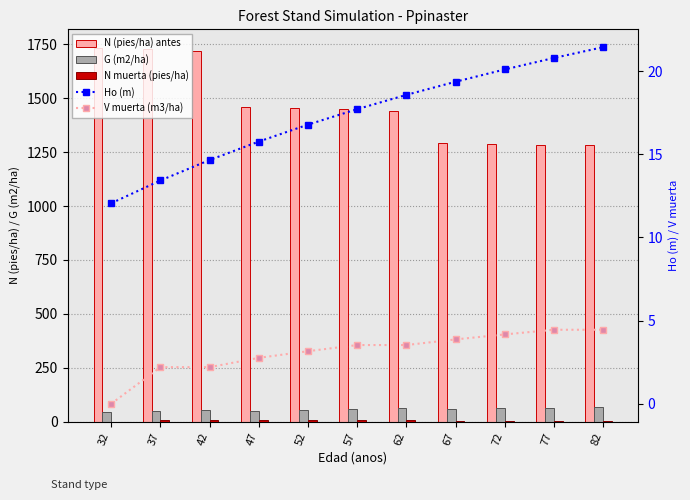

List the series in order of their peak value, highest first.

N (pies/ha) antes, G (m2/ha), Ho (m), N muerta (pies/ha), V muerta (m3/ha)